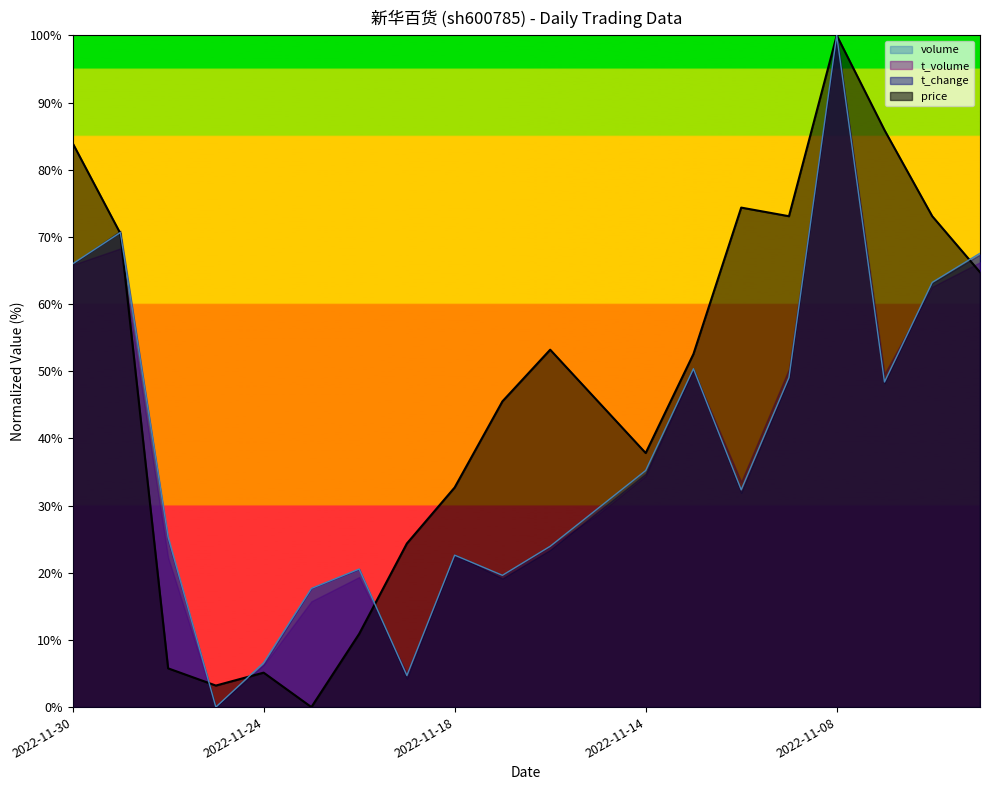

Which category has the lowest value across all series?

2022-11-23